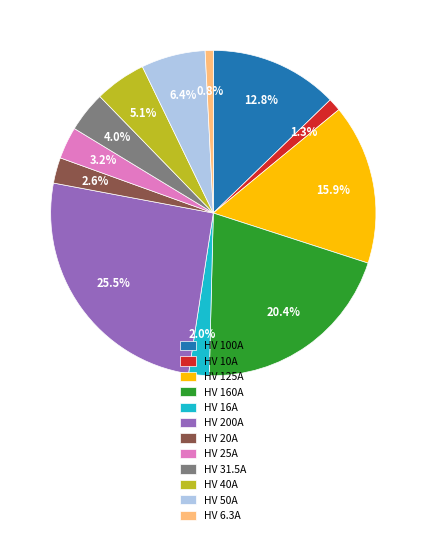

Count the number of slices in the pie.

12